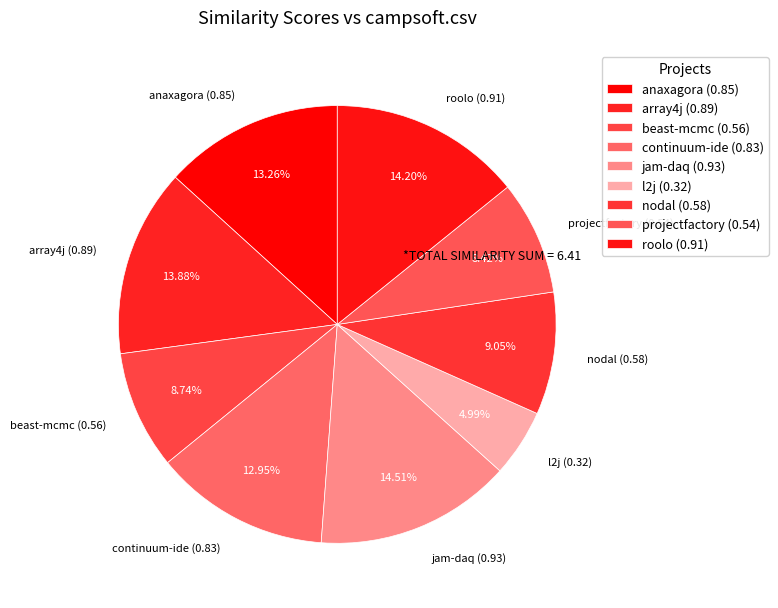

Do anaxagora (0.85) and nodal (0.58) together represent more than half of the pie?

No